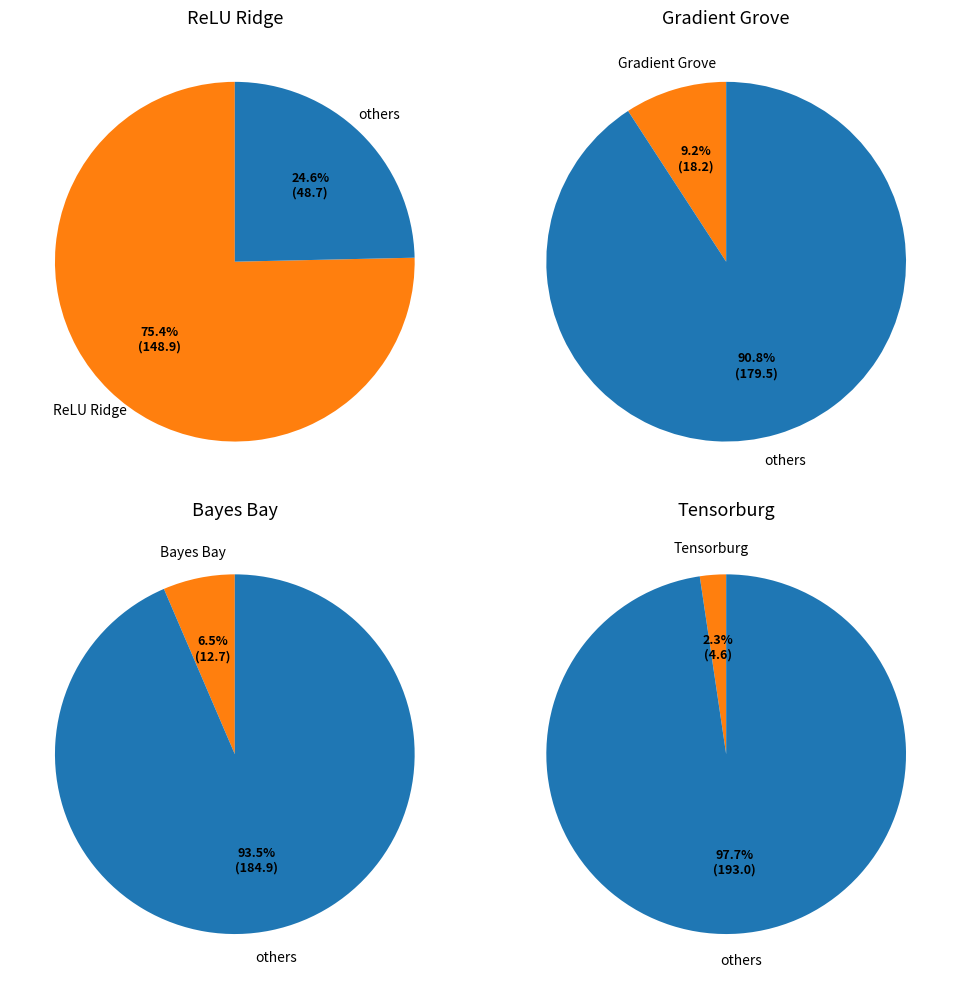

Which category has the biggest portion of the pie?

ReLU Ridge